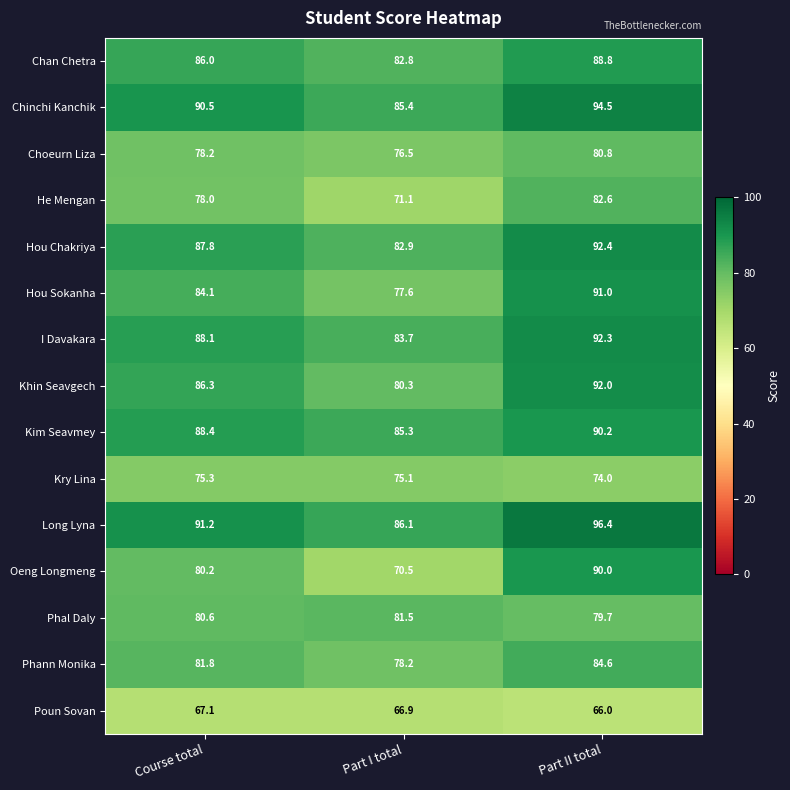

At which category is the sum across all series the highest?

Part II total